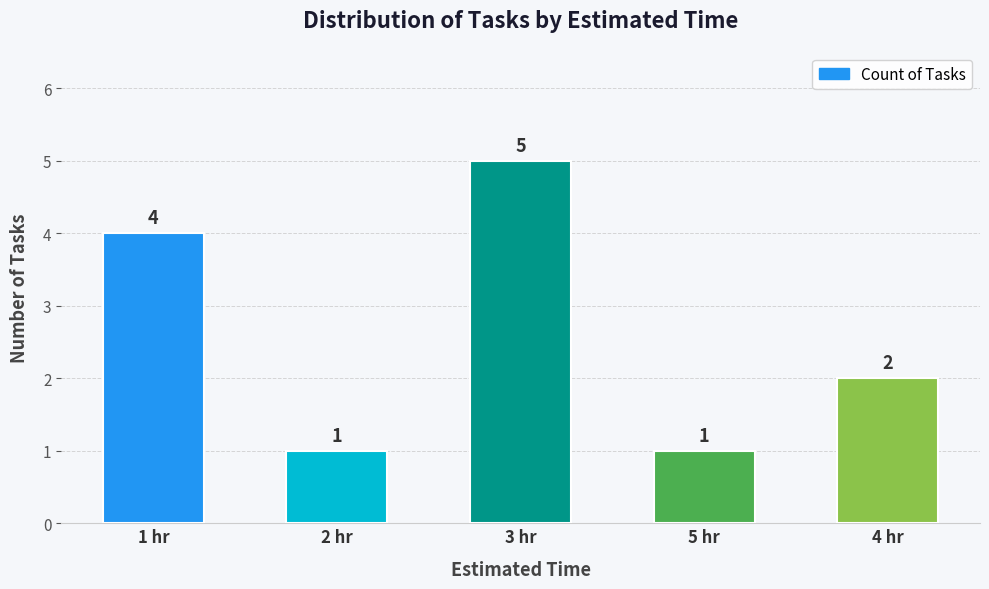

The chart shows a value of 1 at 5 hr. True or false?

True